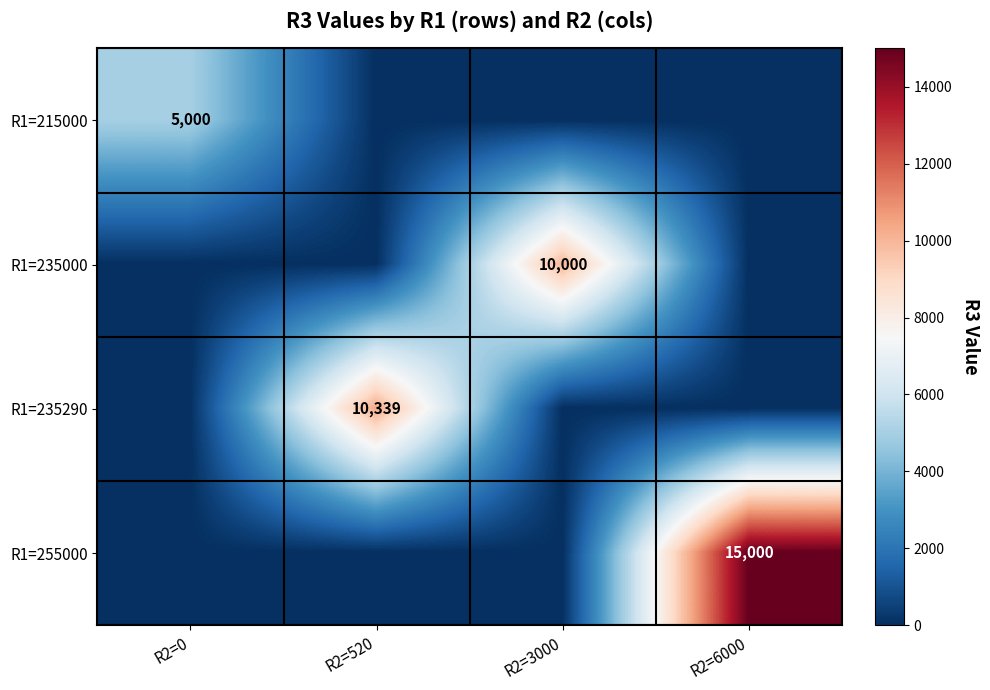

The value of R1=255000 at R2=6000 is 26777. True or false?

False